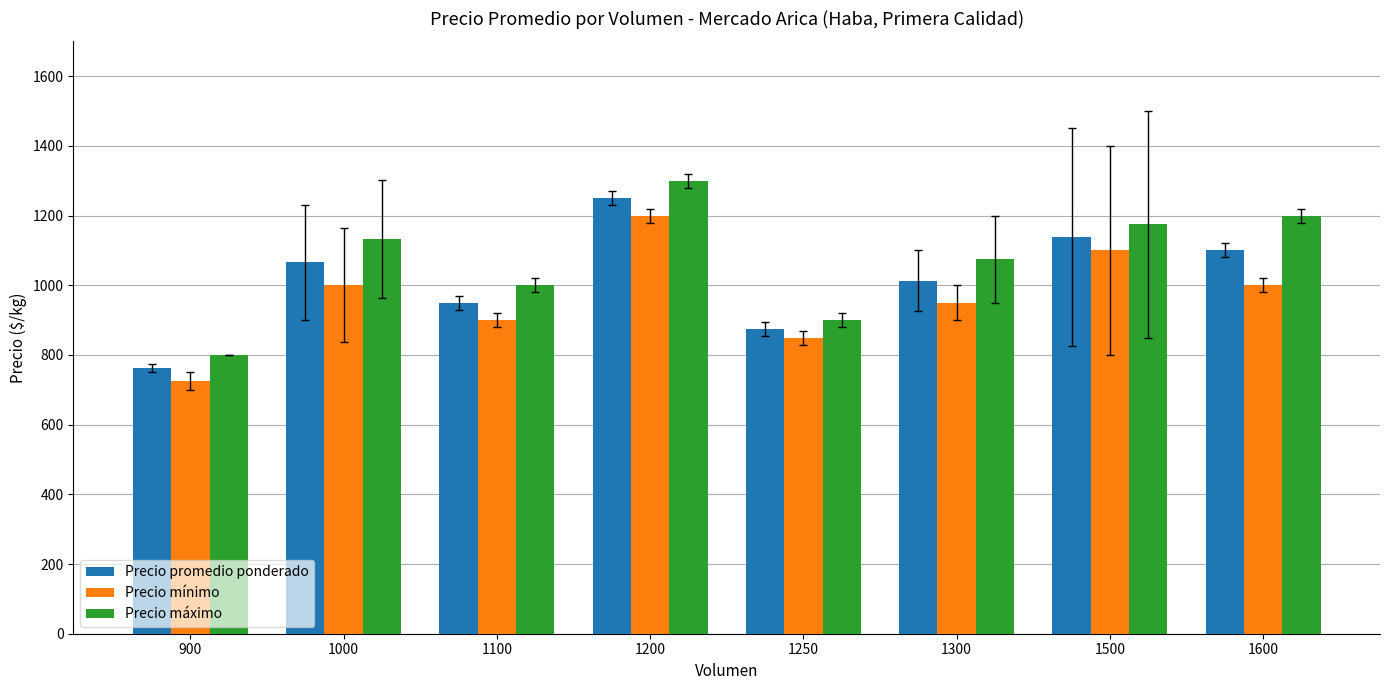

What are all the series names shown in the legend?

Precio promedio ponderado, Precio mínimo, Precio máximo